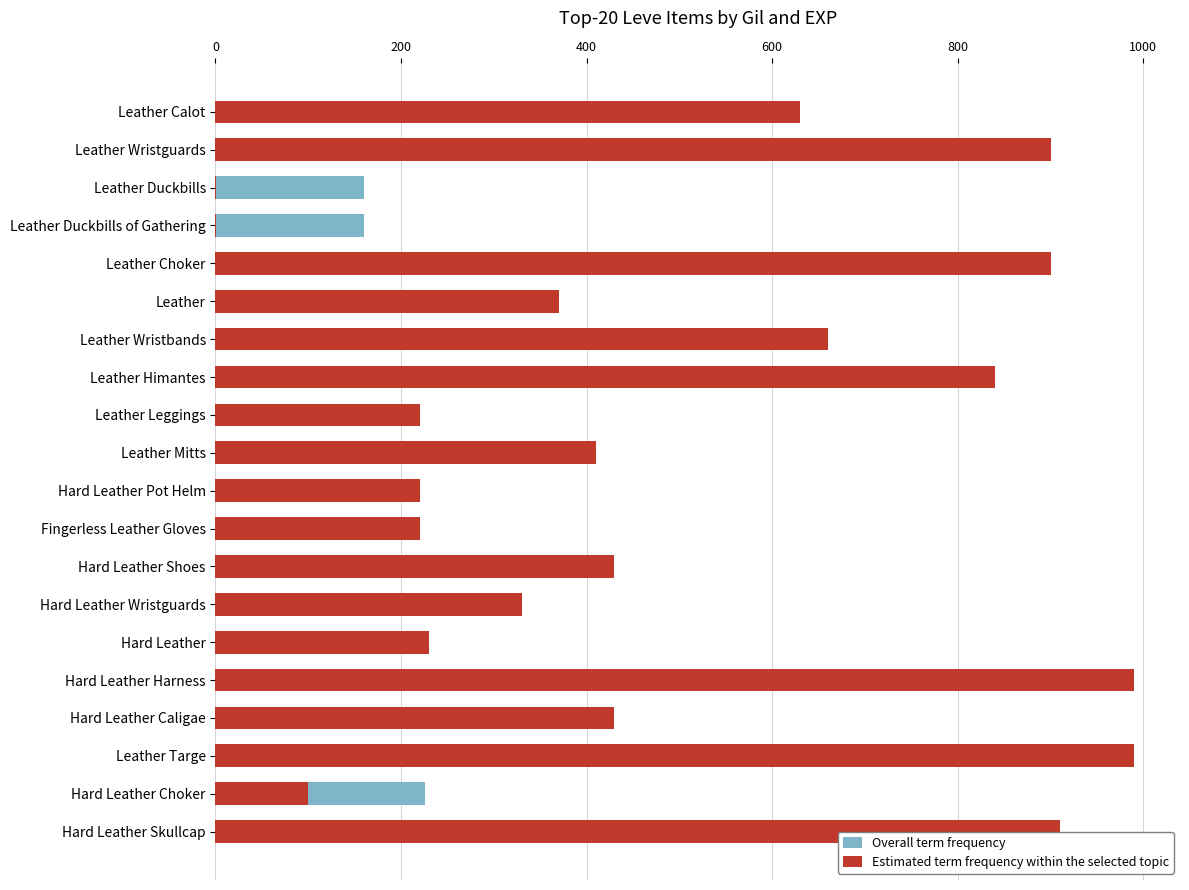

How many bars are there in total?

40